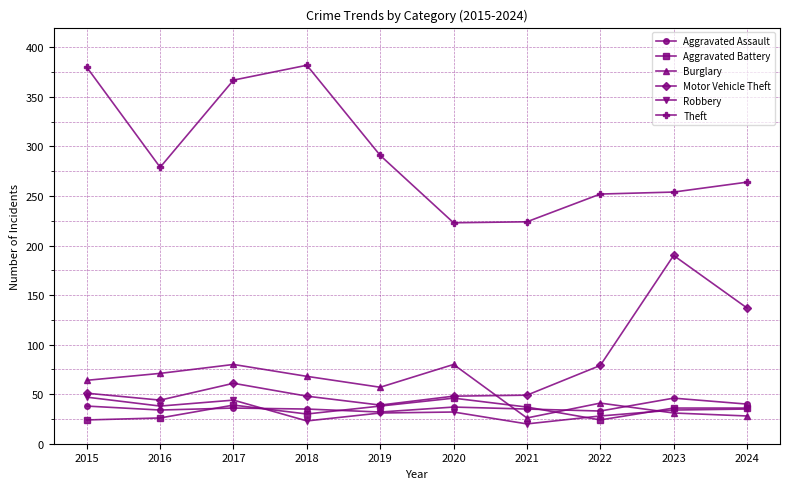

Where does the Aggravated Assault series first go above 36?

2015